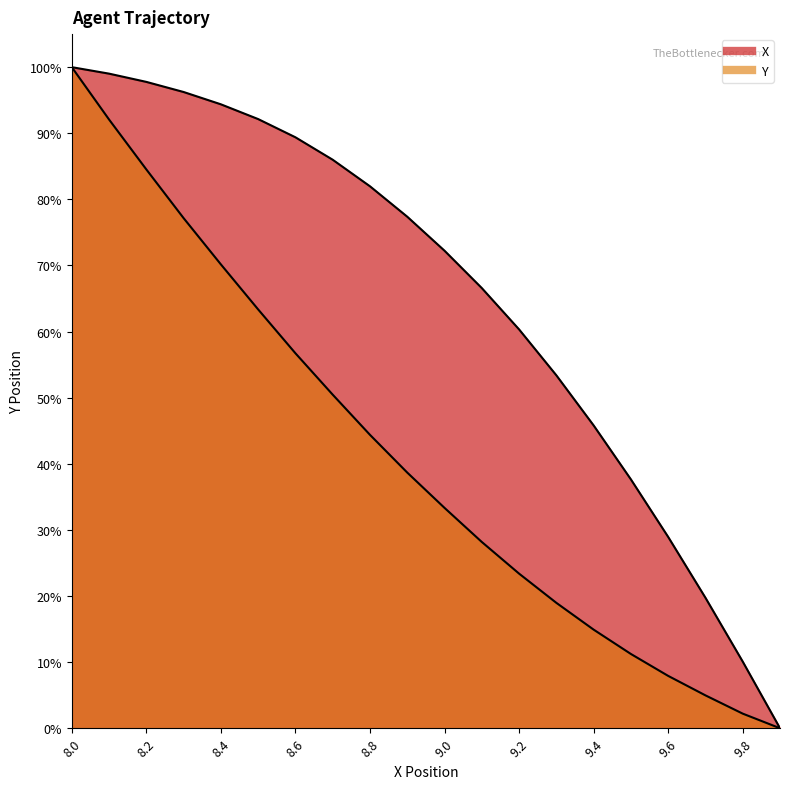

True or false: Y has a value of 14.9 at 9.4.

True